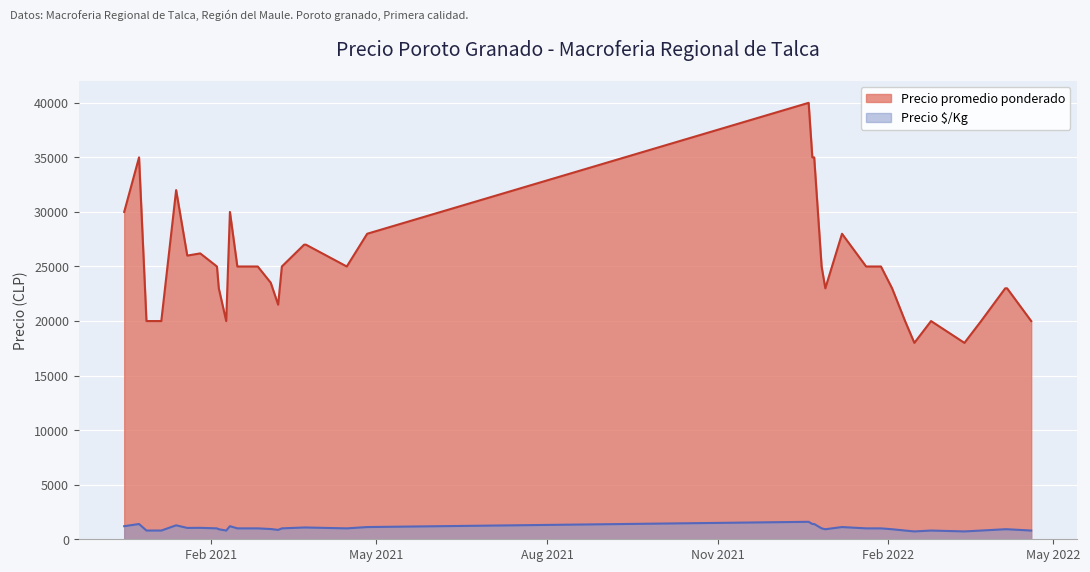

What is the label of the 39th point from the right?

2020-12-24